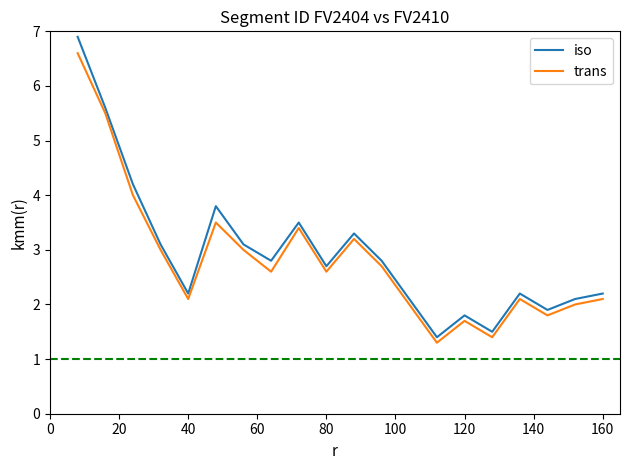

What is the minimum value shown in the chart?

1.3